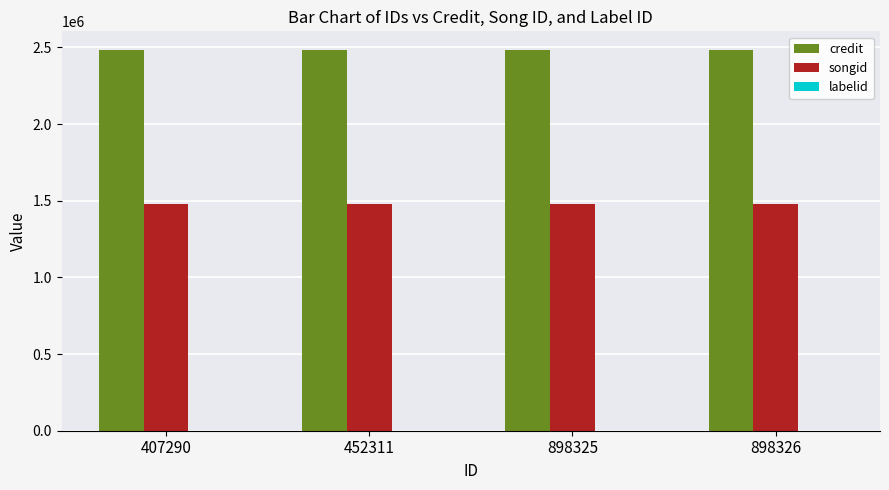

What is the maximum value shown in the chart?

2480850